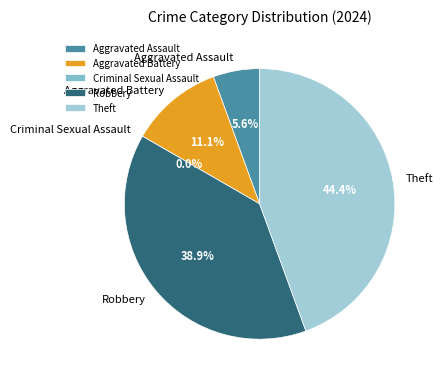

How many segments does this pie chart have?

5